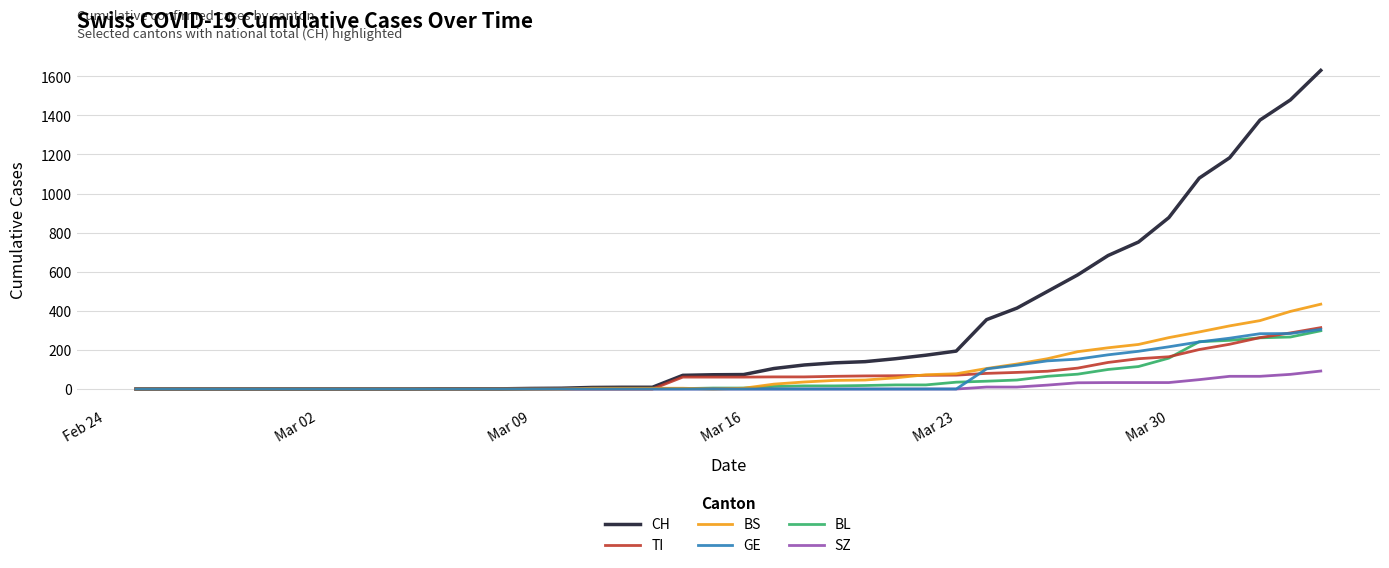

Which series has the largest range (max minus min)?

CH